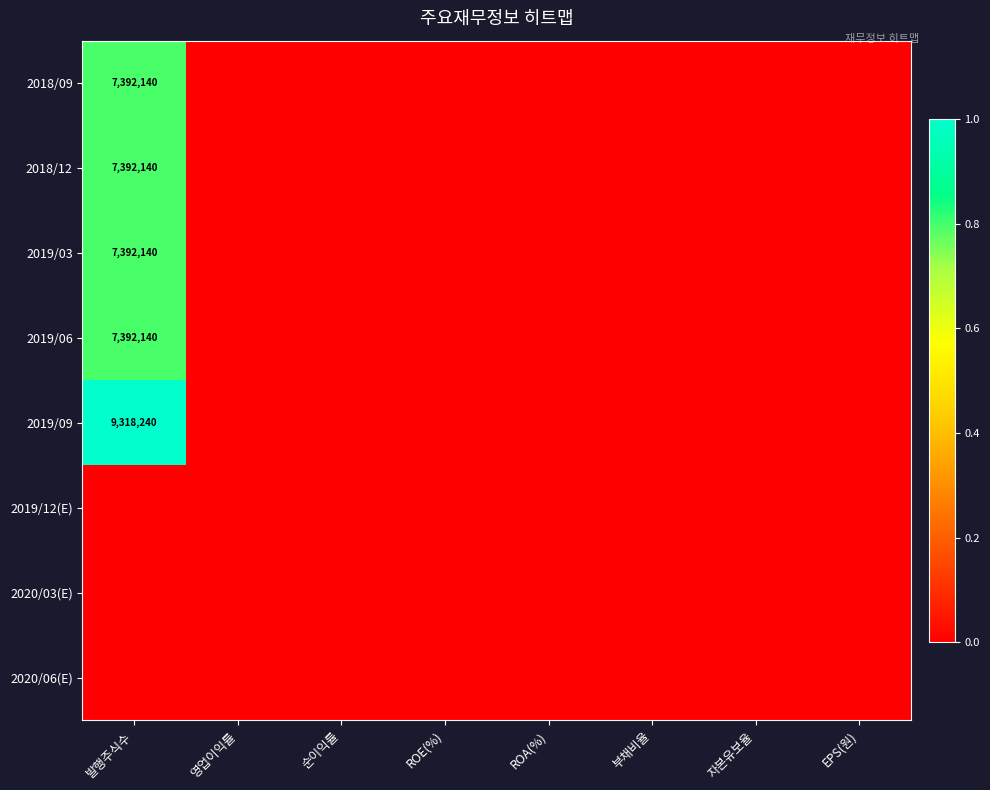

What is the sum of all 2019/09 values?

1.0